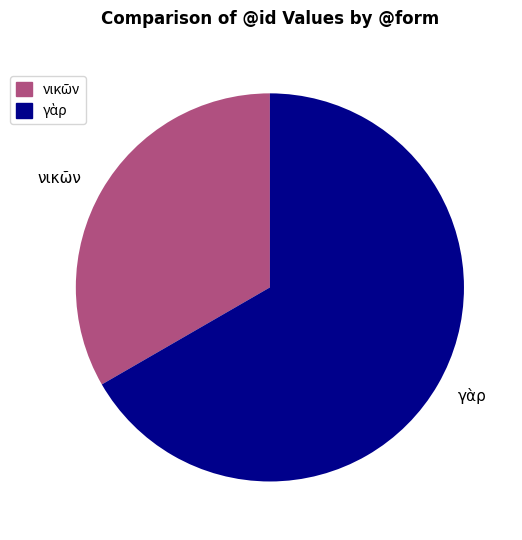

Does any single category account for the majority?

Yes